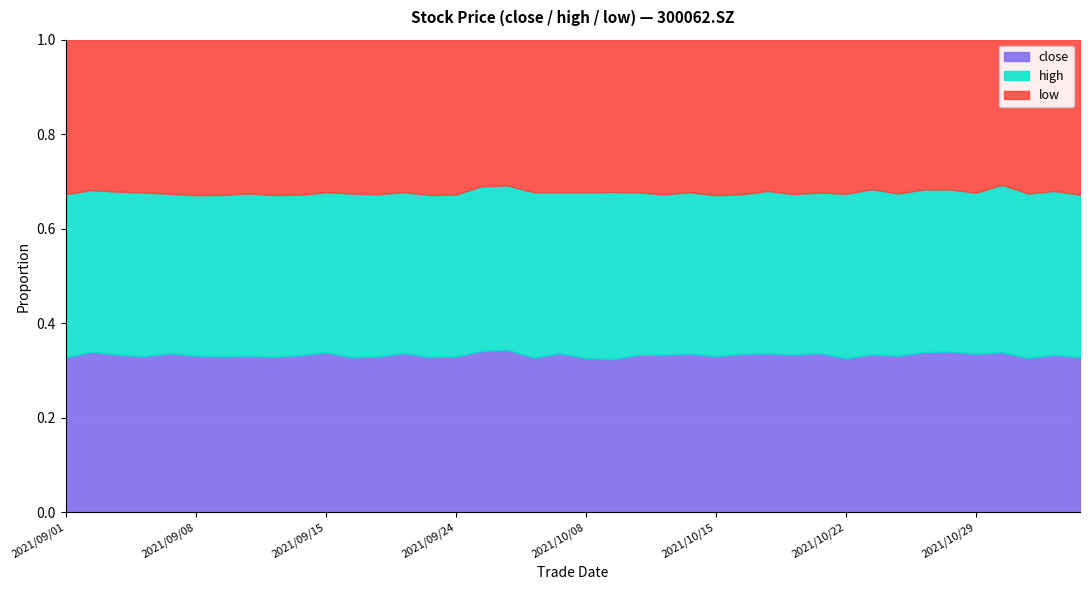

True or false: close has a value of 0.5 at 2021/09/01.

False